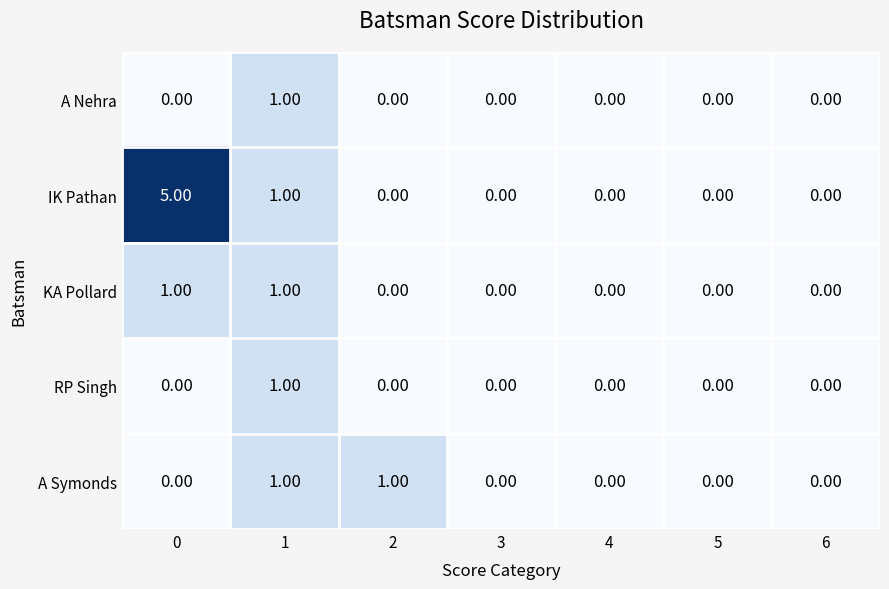

Which series has the largest total across all categories?

IK Pathan